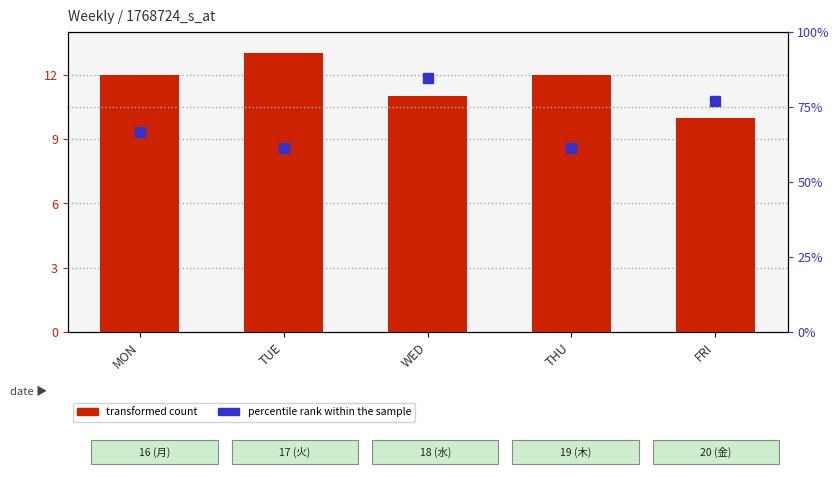

Which series has the largest total across all categories?

percentile rank within the sample